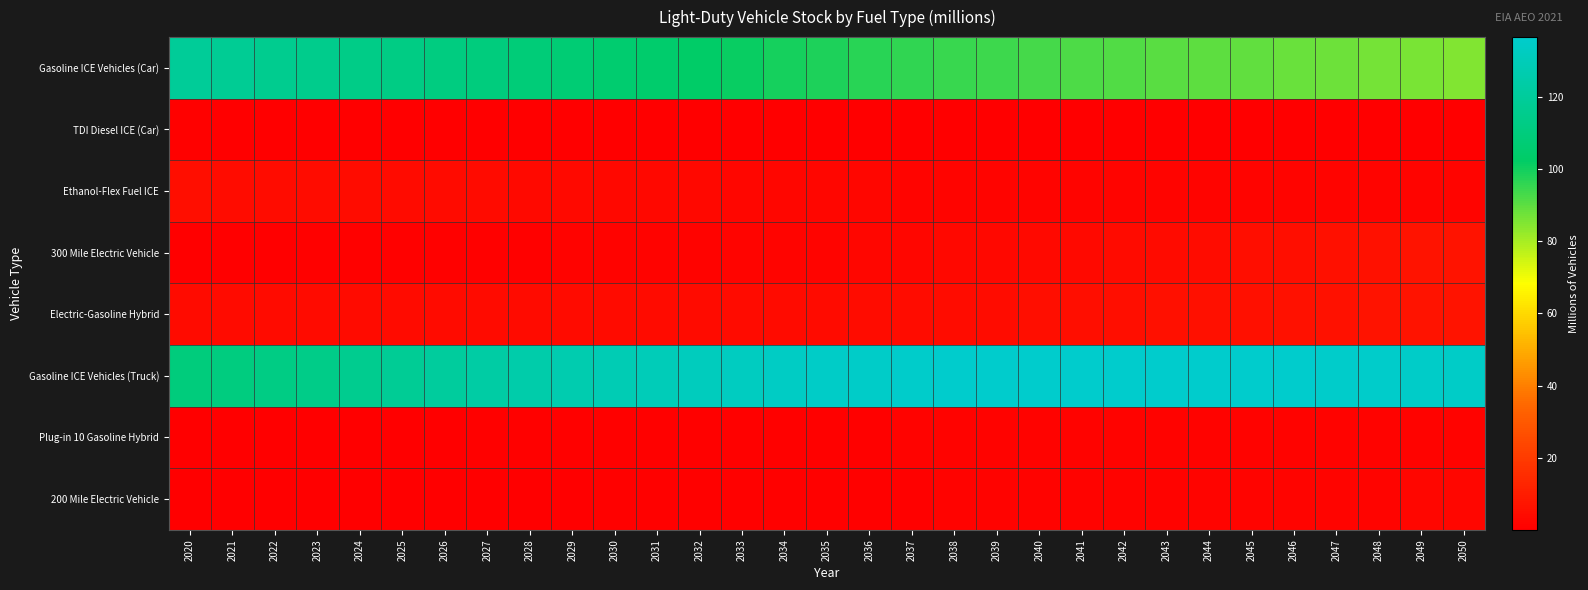

What is the maximum value shown in the chart?

136.6